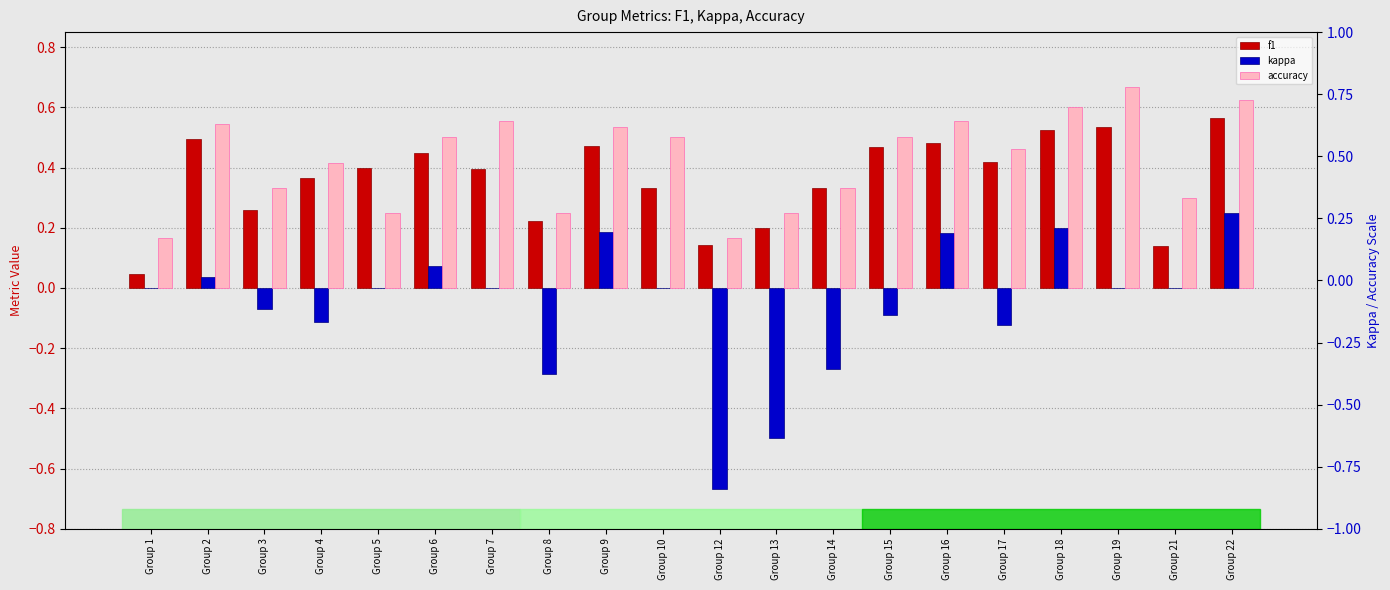

Rank the series by their maximum value, from highest to lowest.

accuracy, f1, kappa